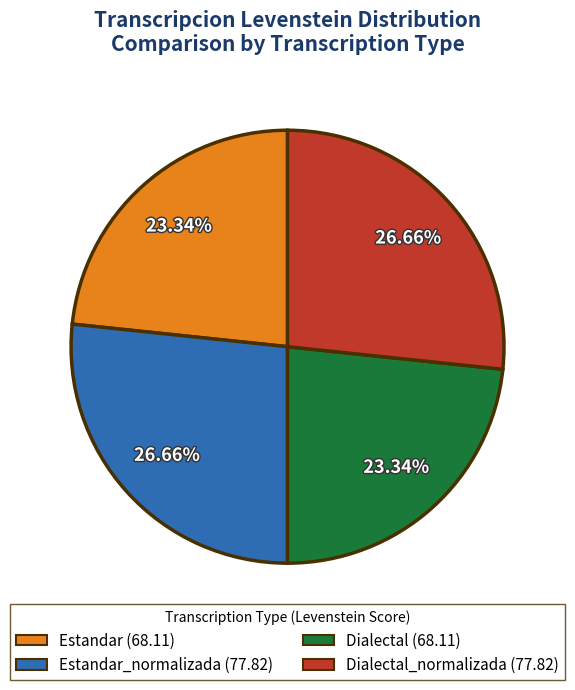

Is Dialectal_normalizada (77.82) the majority of the pie?

No